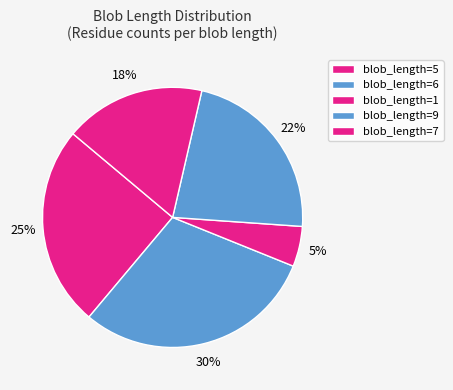

How many slices are in this pie chart?

5